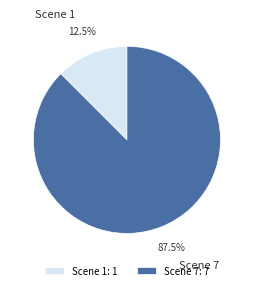

To the nearest percent, what is the average slice percentage?

50%